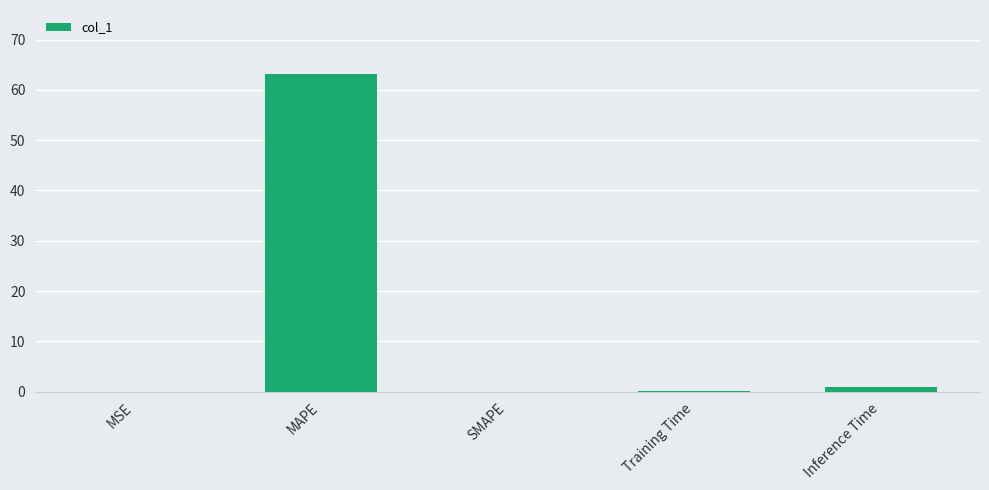

What is the difference between the values at SMAPE and MAPE?

63.2